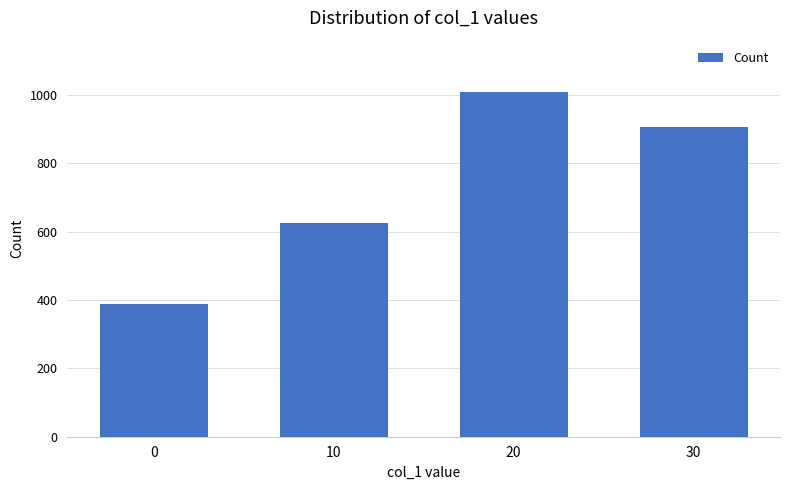

True or false: the data shows 460 at 30.

False